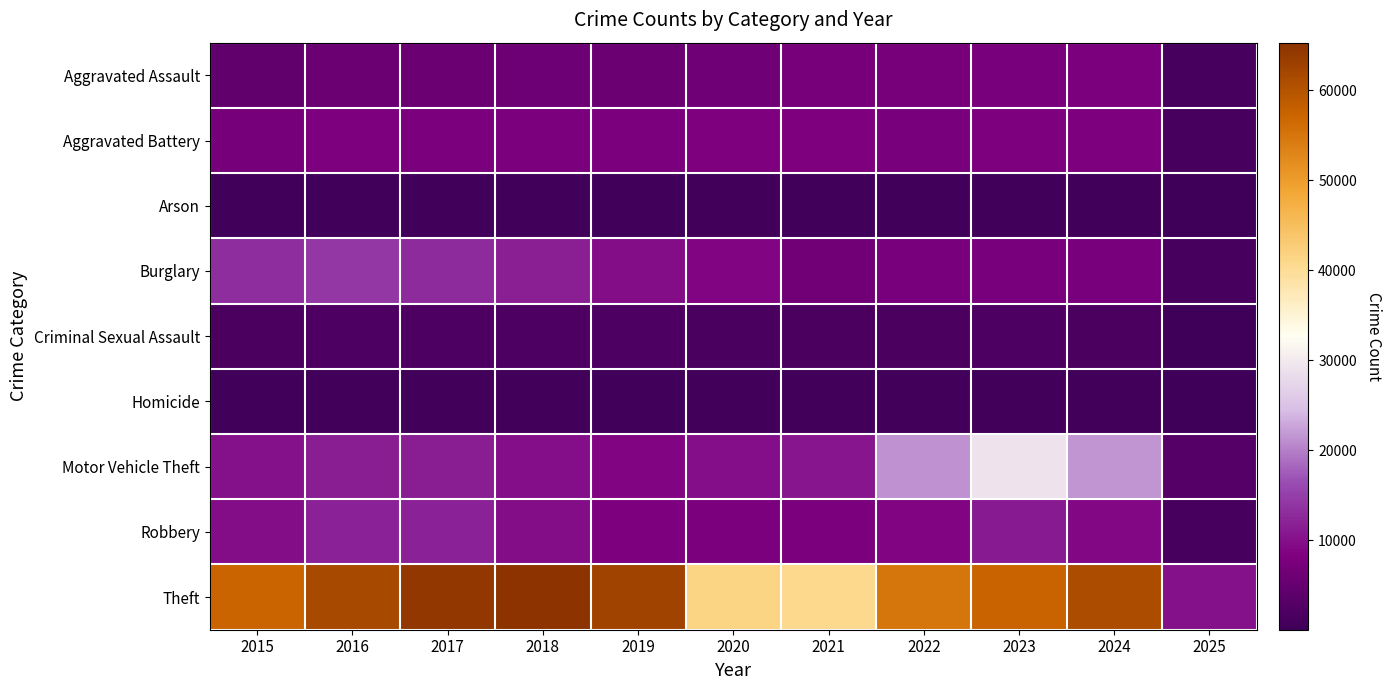

How many data points does each series have?

11